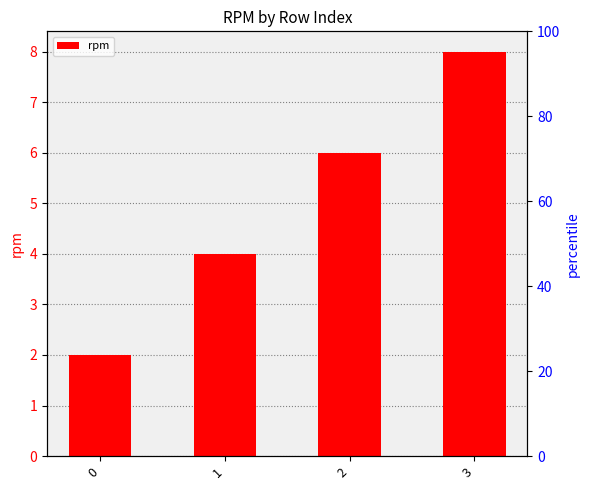

The chart shows a value of 6 at 1. True or false?

False